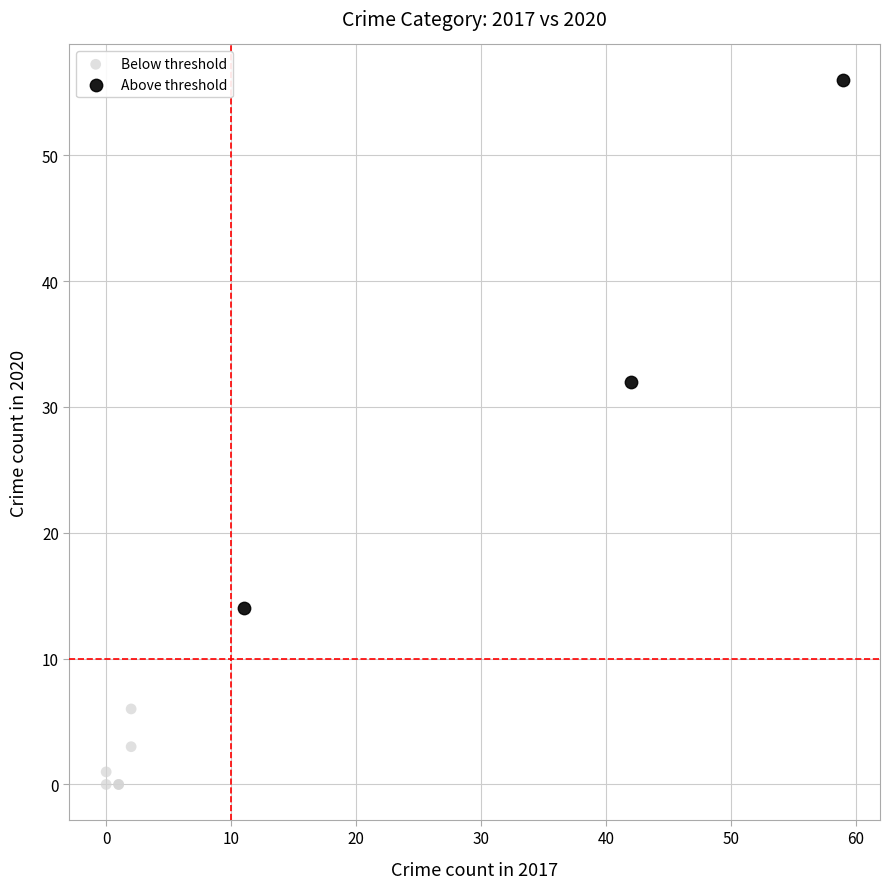

Which series has the widest spread of Y values?

Above threshold